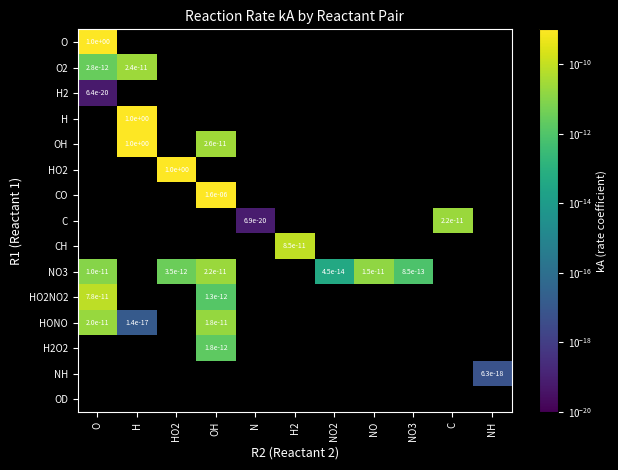

The value of O at O is 1.0. True or false?

True